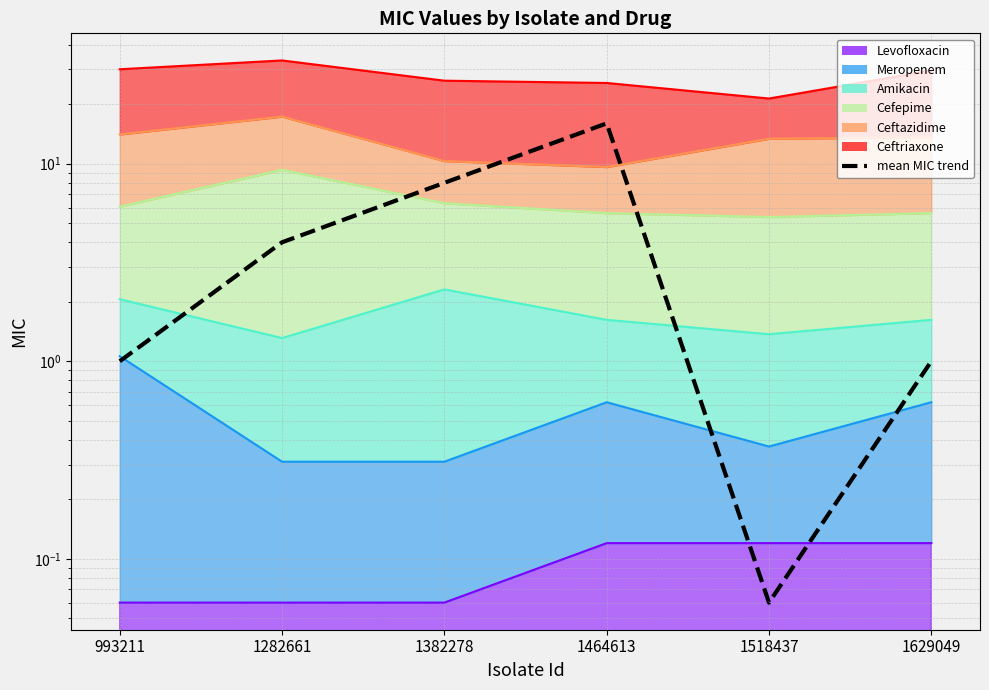

Does the chart display data point markers on the line(s)?

No